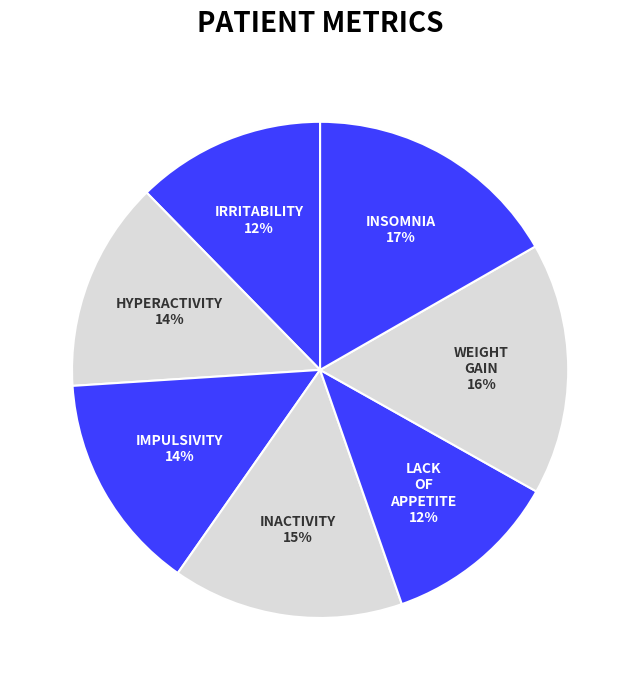

How many slices are in this pie chart?

7